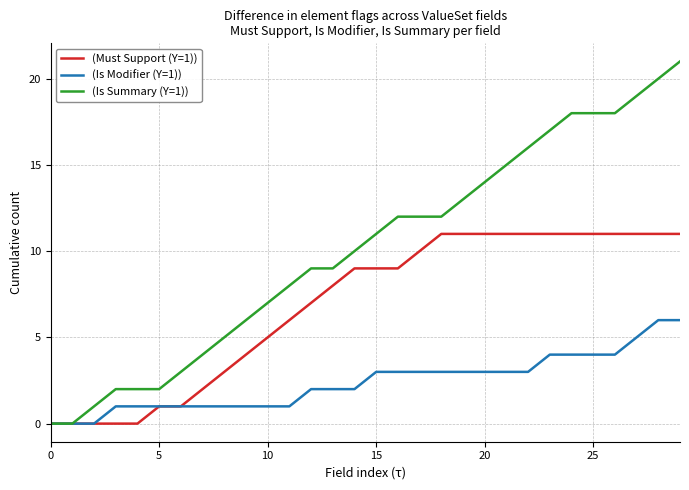

Which series has the largest range (max minus min)?

(Is Summary (Y=1))